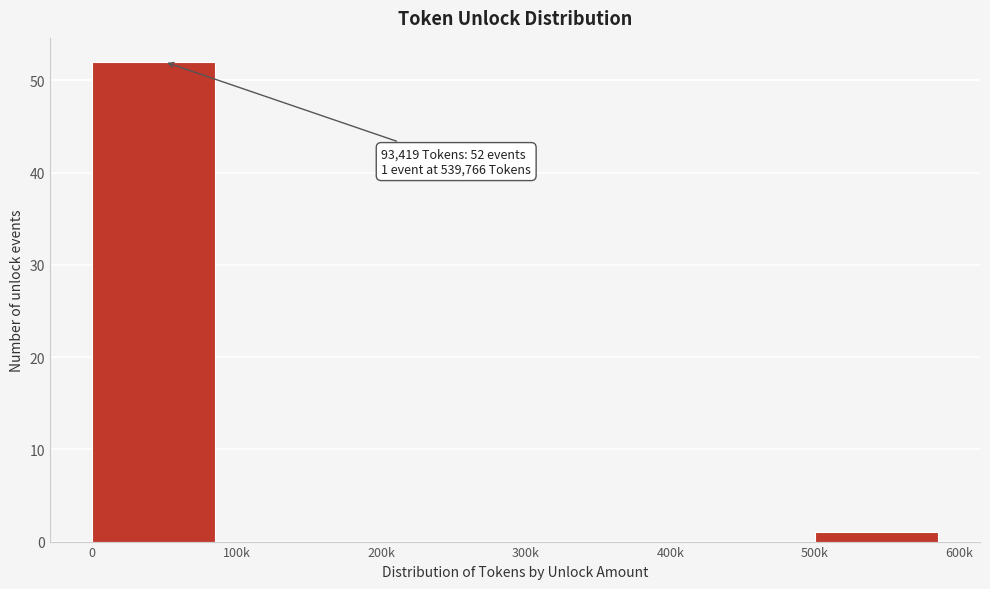

Reading right to left, list all the values displayed in this chart.

500k=1	400k=0	300k=0	200k=0	100k=0	0=52